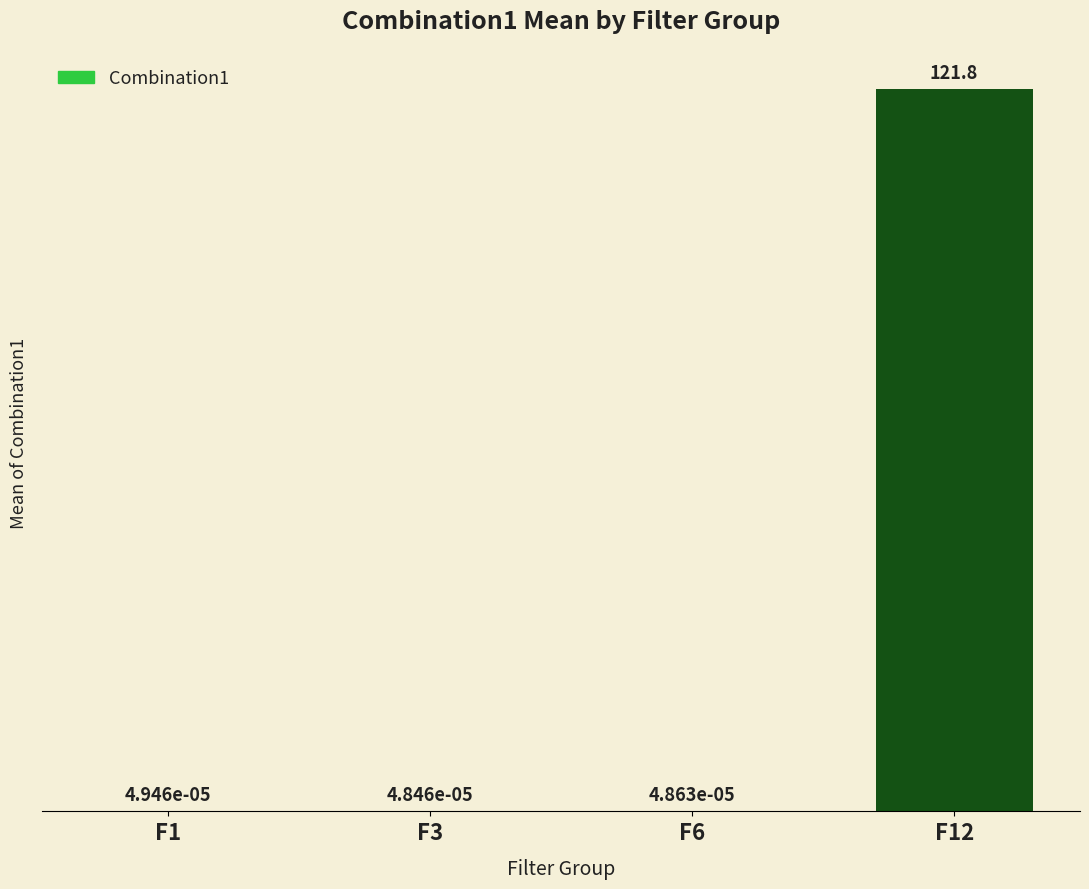

What is the change in value from F1 to F12?

+121.8